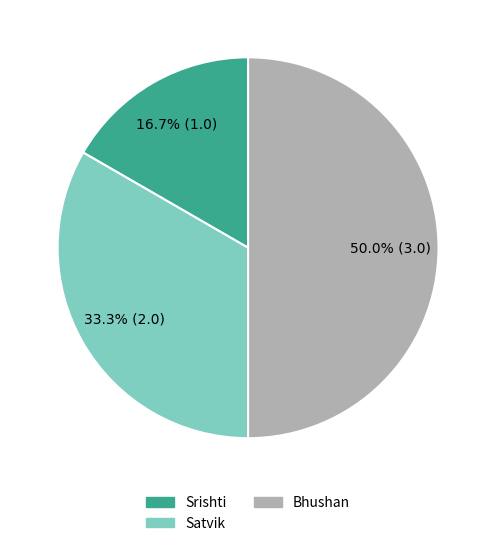

Does Srishti represent more than half of the total?

No